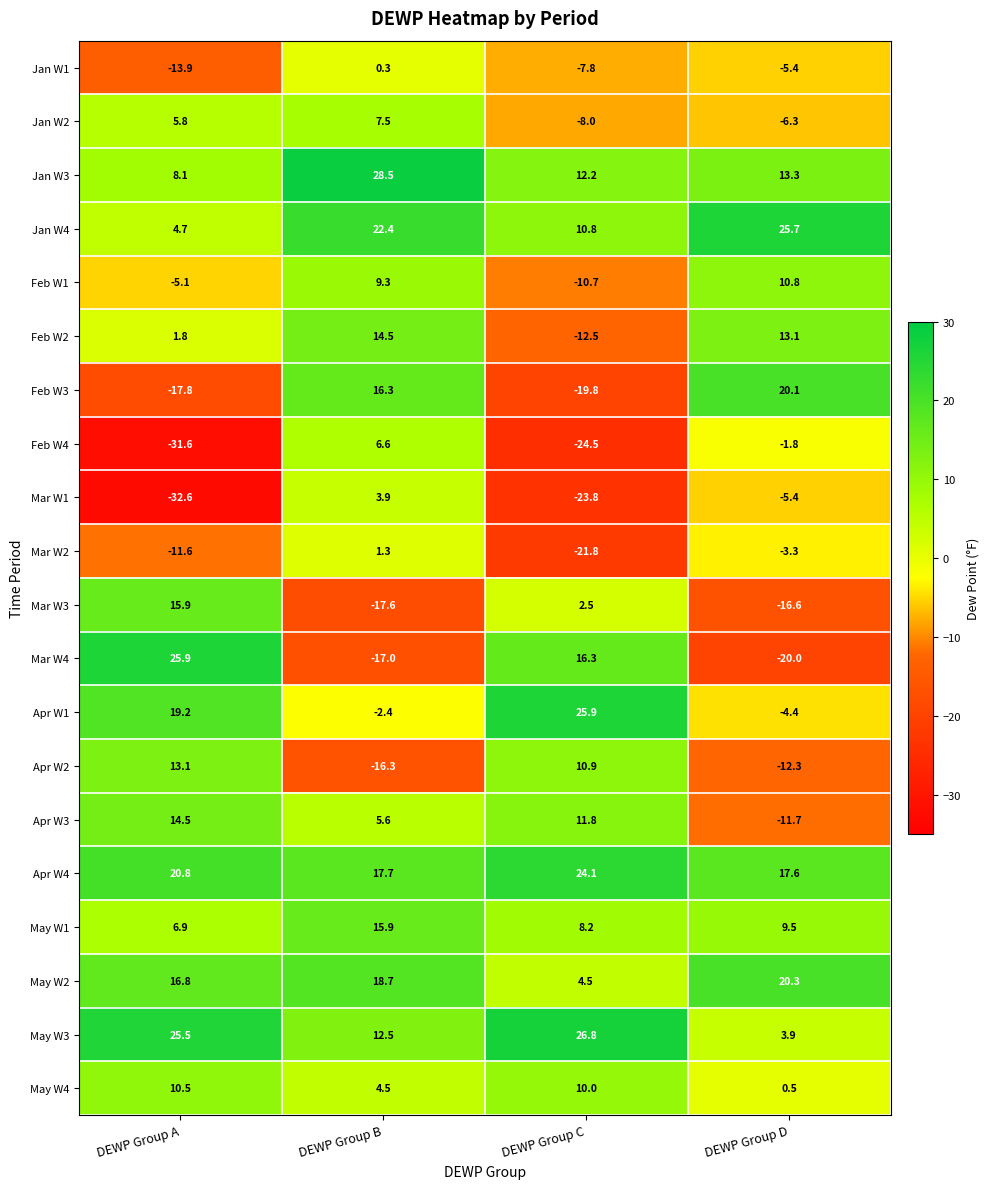

What is the difference between the May W4 values at DEWP Group D and DEWP Group C?

9.5